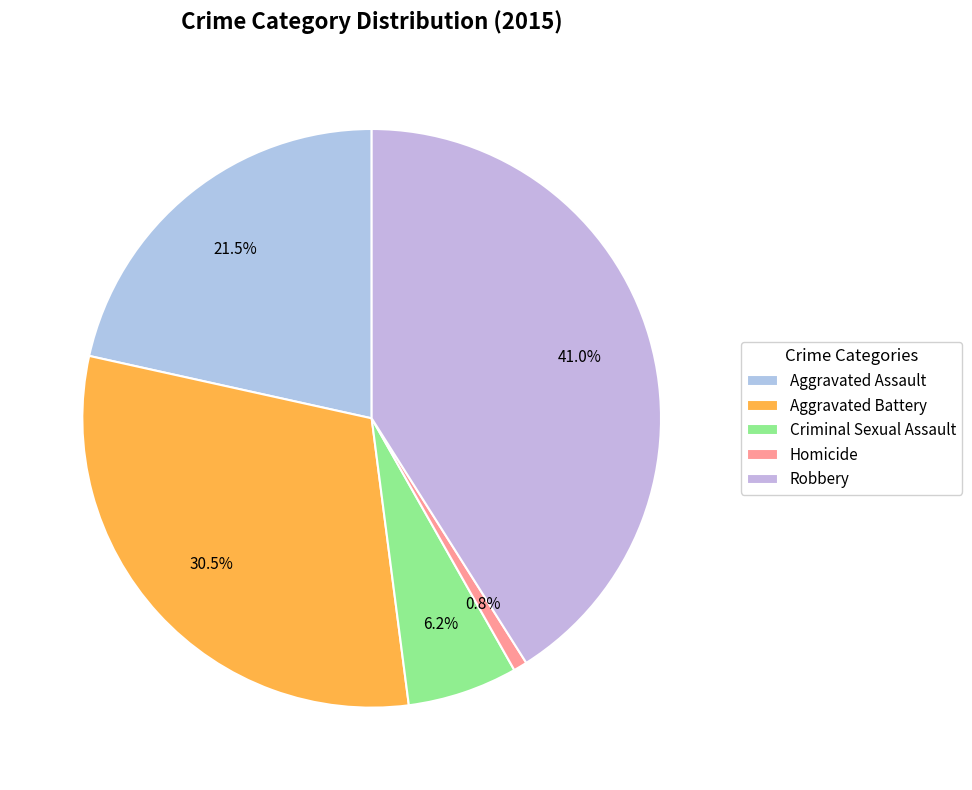

Do Homicide and Robbery together represent more than half of the pie?

No